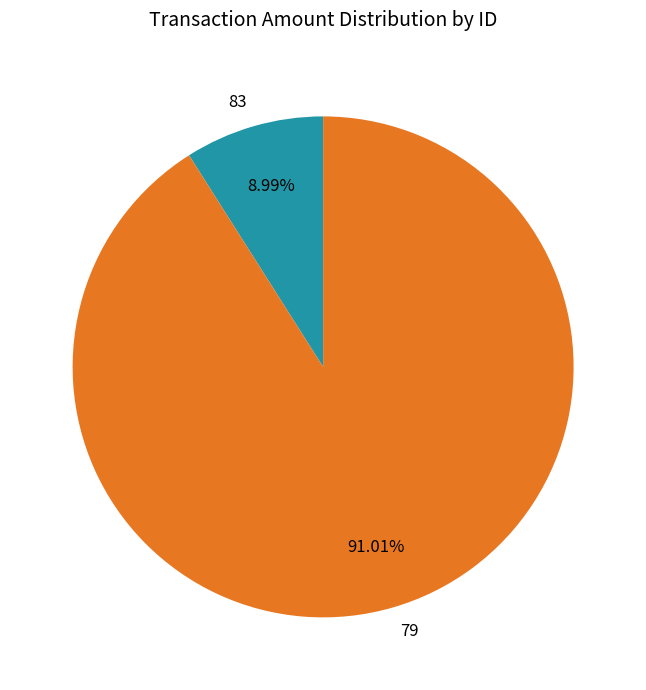

Is it true that 79 is 91% of the pie?

True